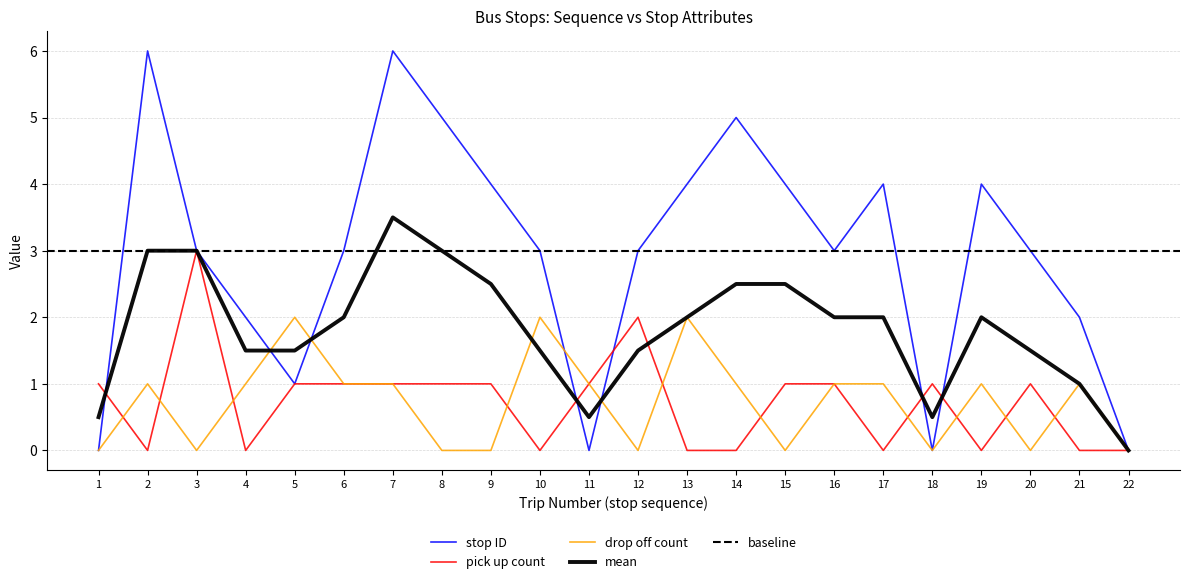

At how many categories does at least one series exceed 2?

15